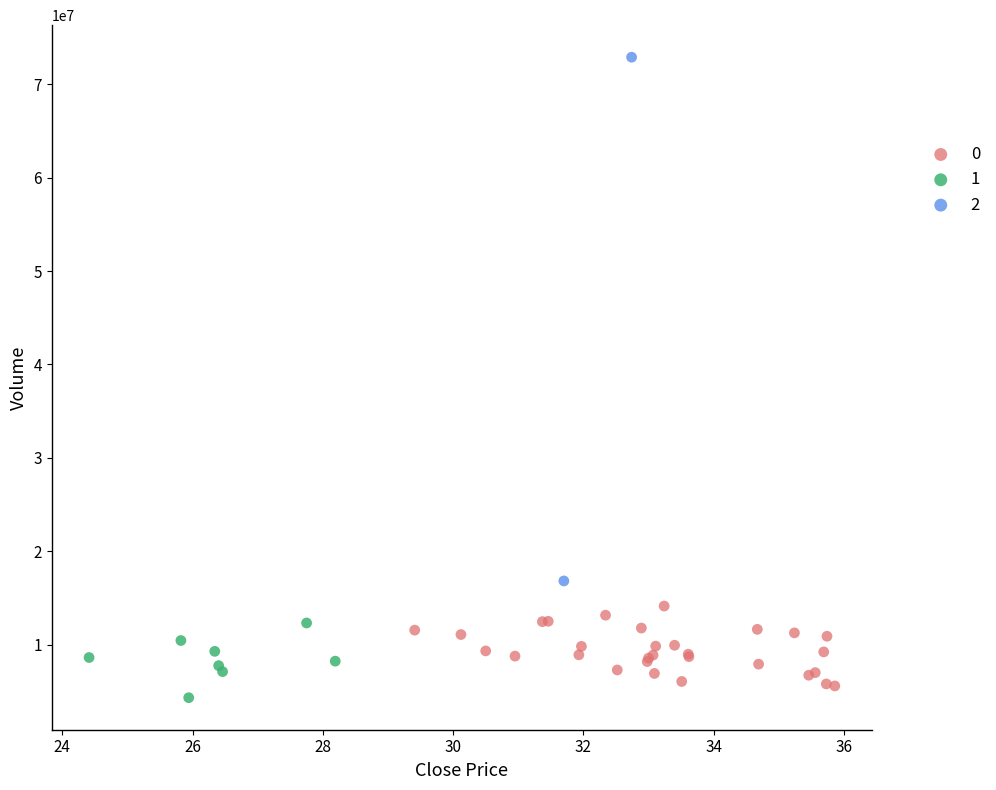

Which series reaches the minimum Y coordinate?

1